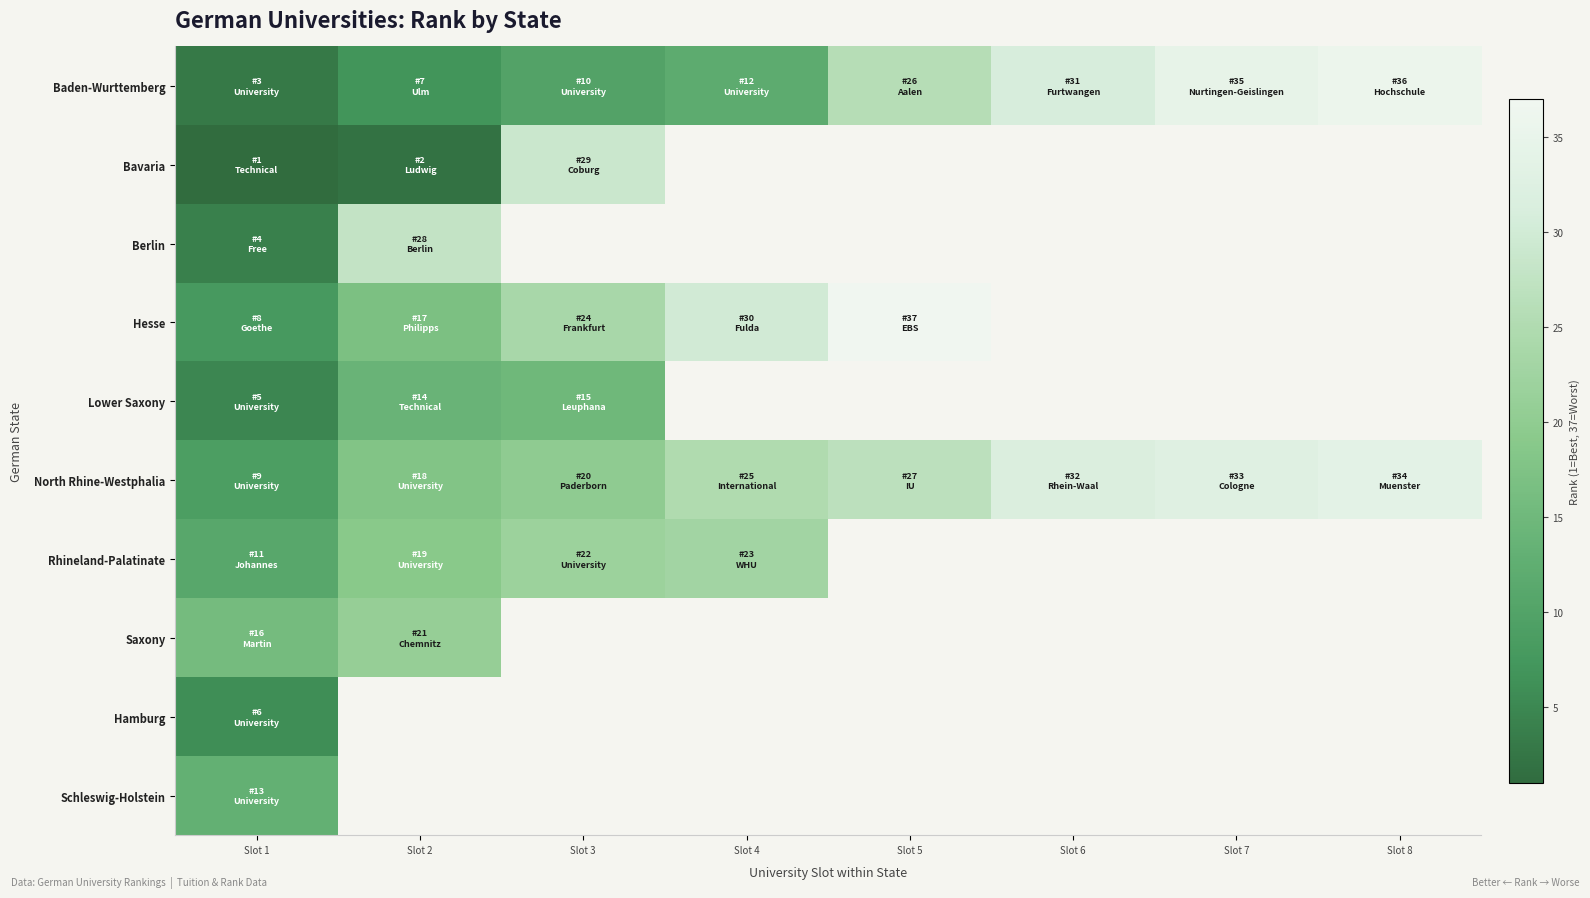

Count the number of categories in the chart.

8